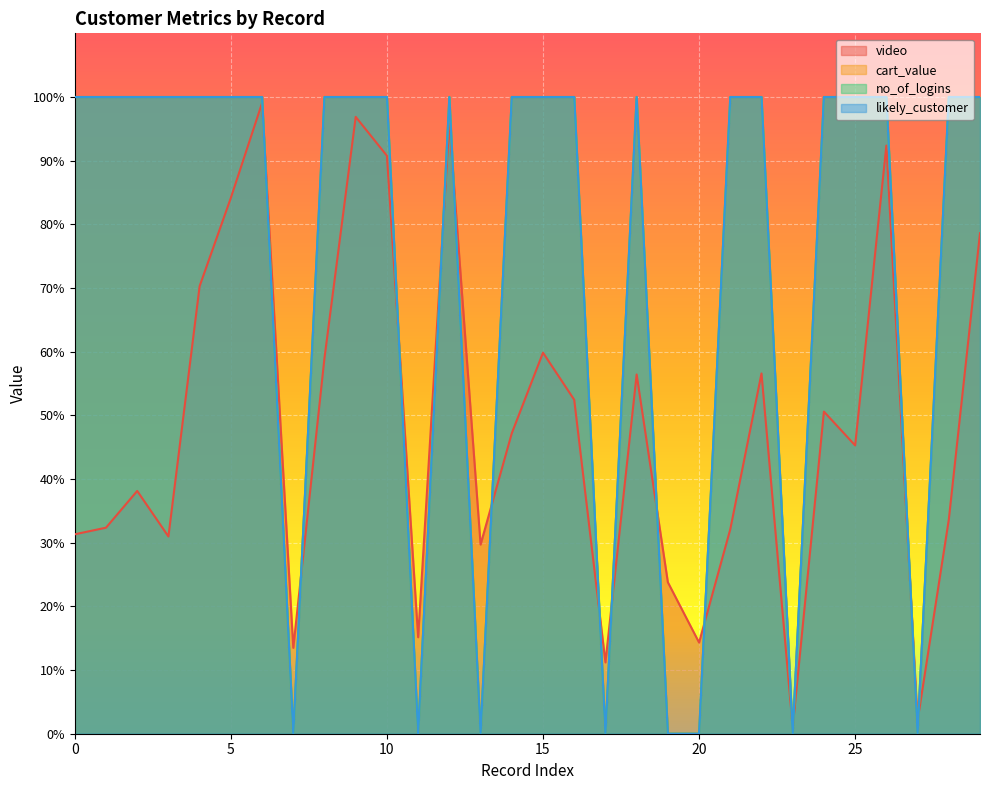

How many lines are shown in the chart?

4